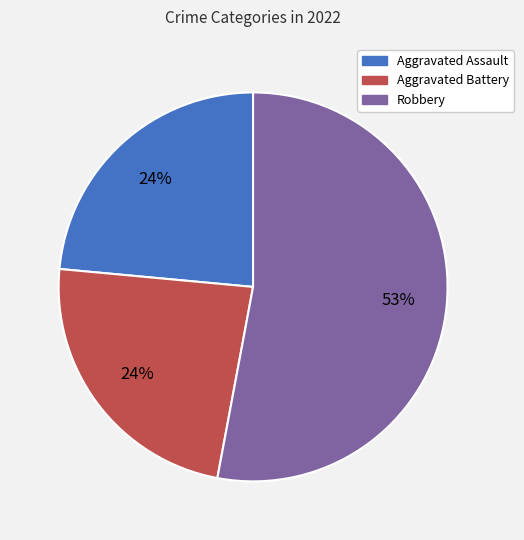

To the nearest percent, what is the average slice percentage?

33%